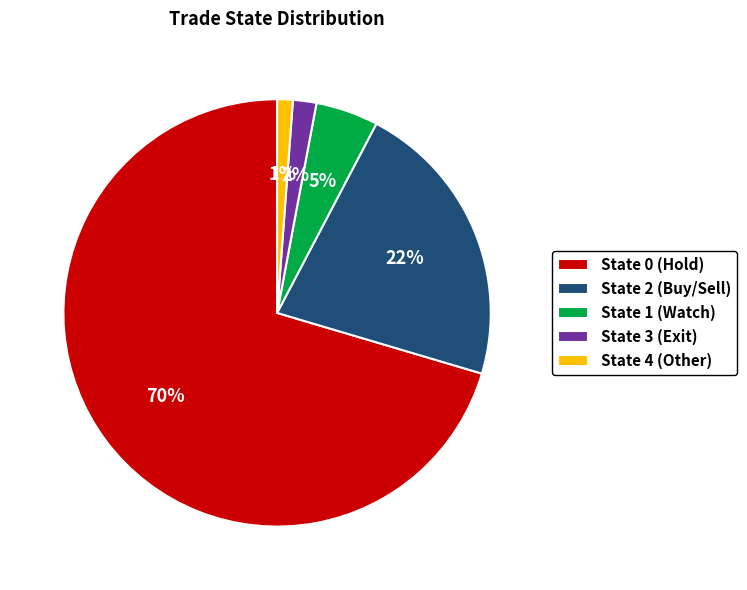

To the nearest percent, what is the difference between the State 2 (Buy/Sell) and State 3 (Exit) slice percentages?

20%